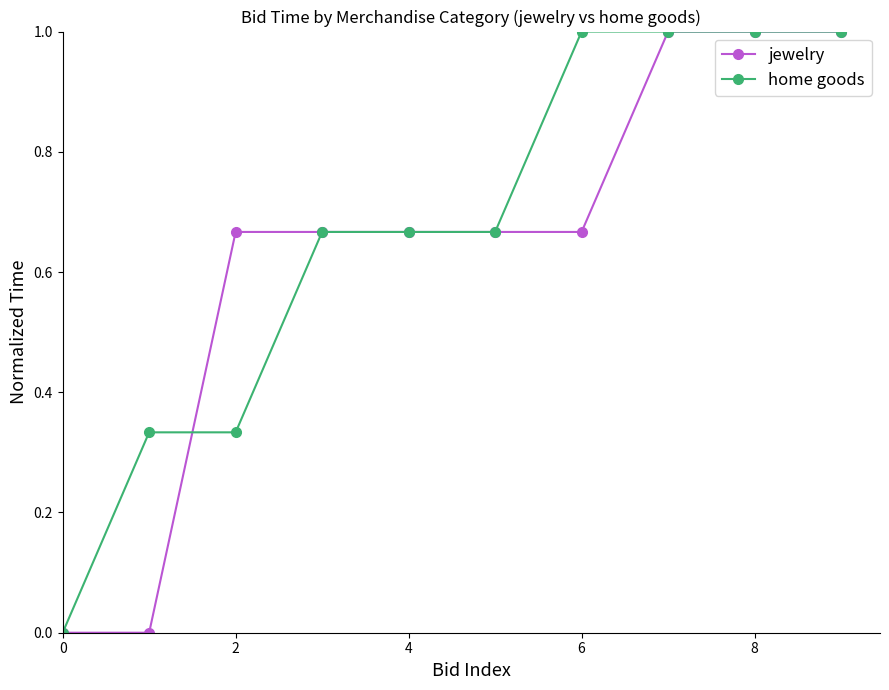

What is the maximum value shown in the chart?

1.0